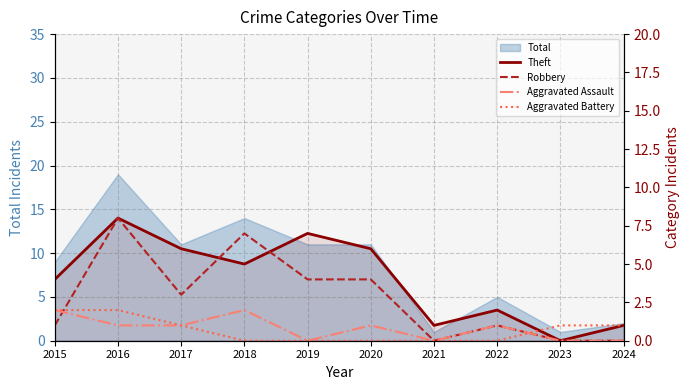

At which category is the sum across all series the highest?

2016